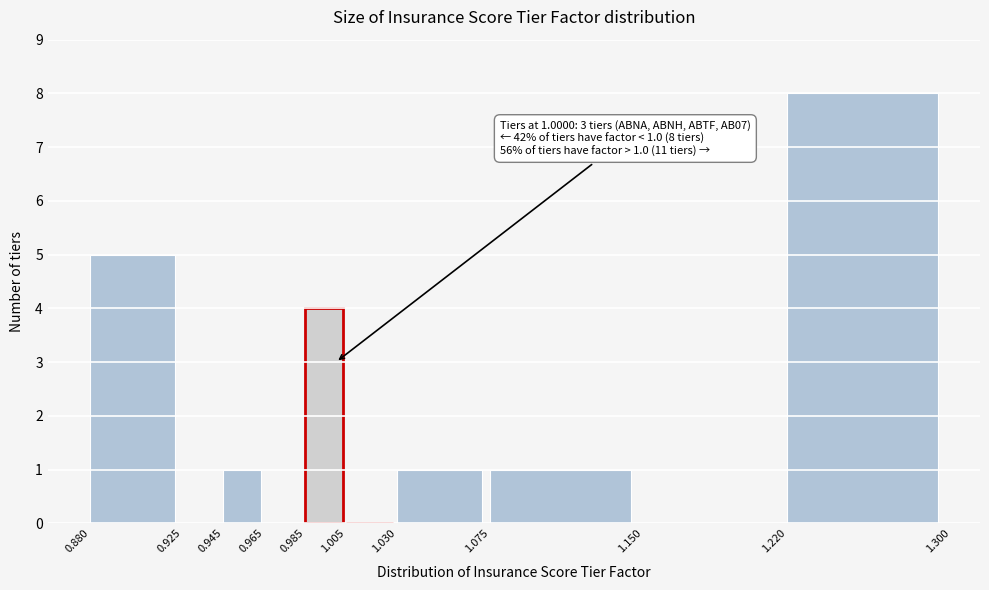

Which range on the x-axis has the tallest bar?

1.220 to 1.300